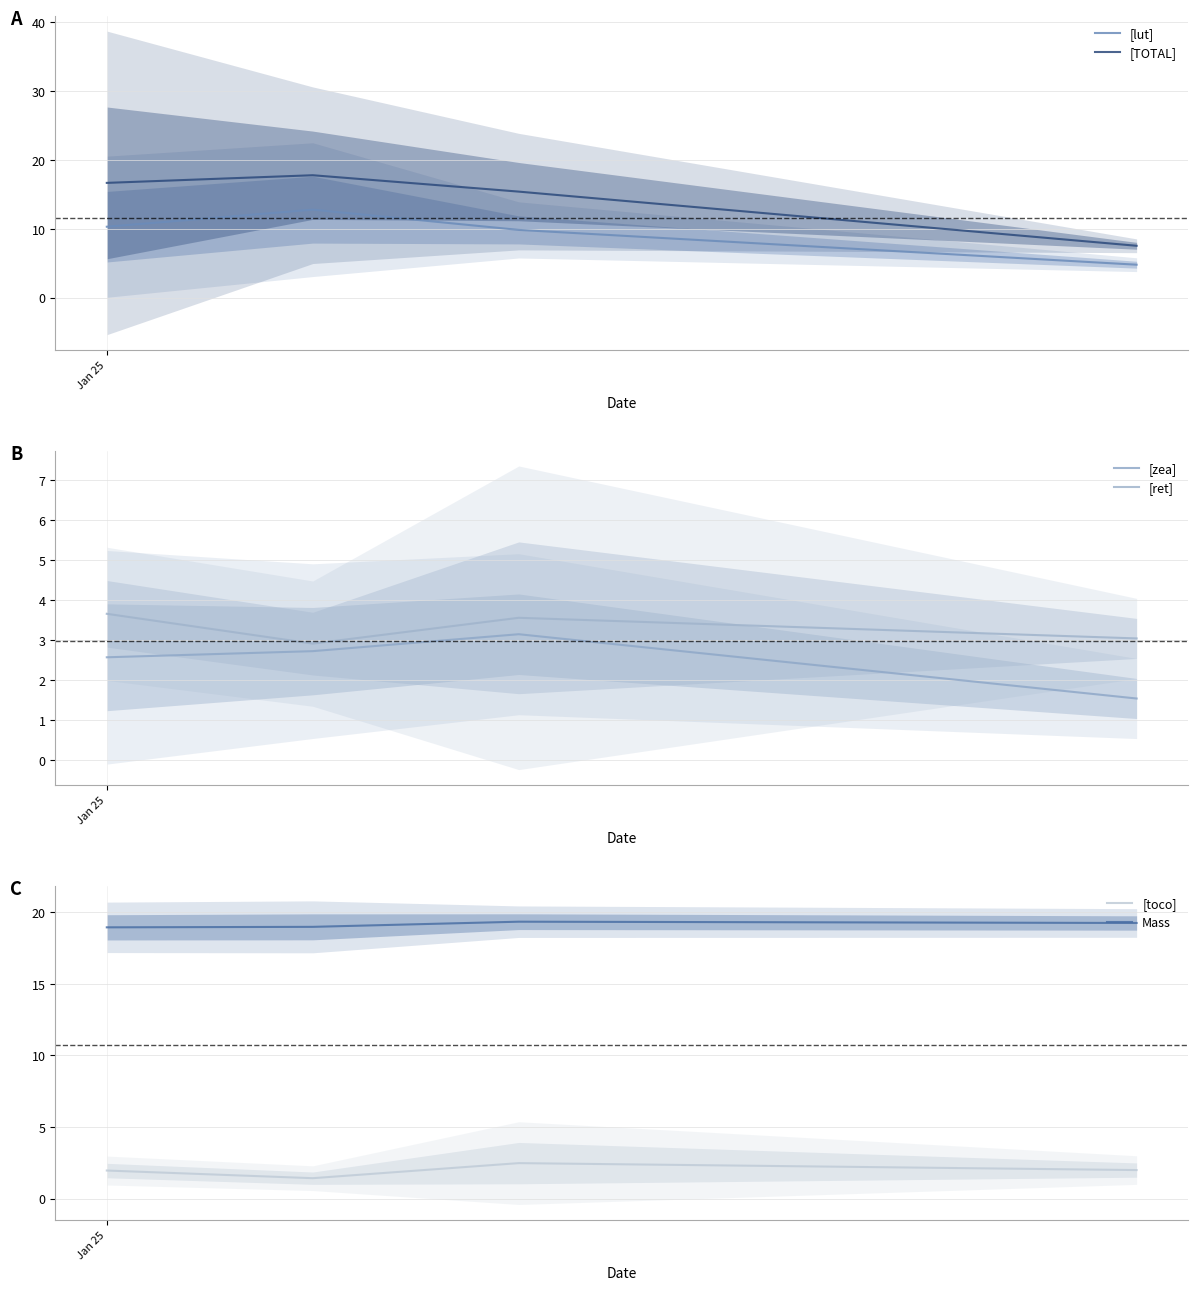

True or false: Mass has more than 2 points higher than both neighbors.

False